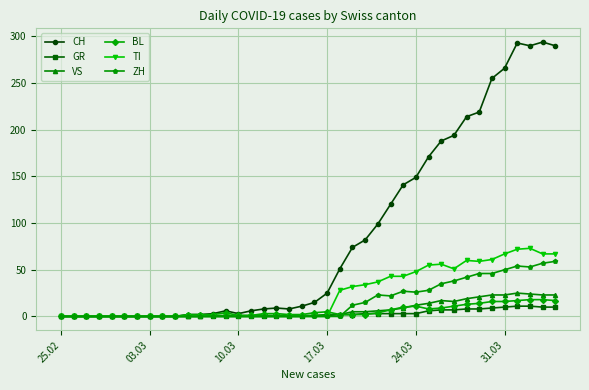

How many data points does each series have?

40